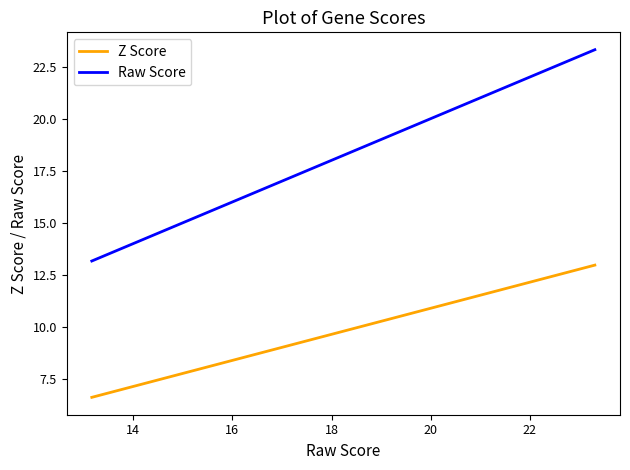

Rank the series by their maximum value, from lowest to highest.

Z Score, Raw Score